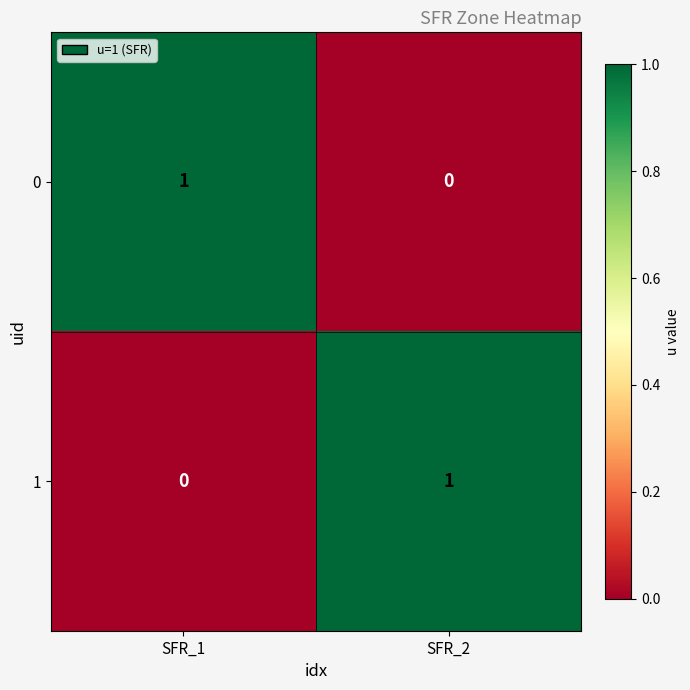

At which label is 1 closest to 0?

SFR_1